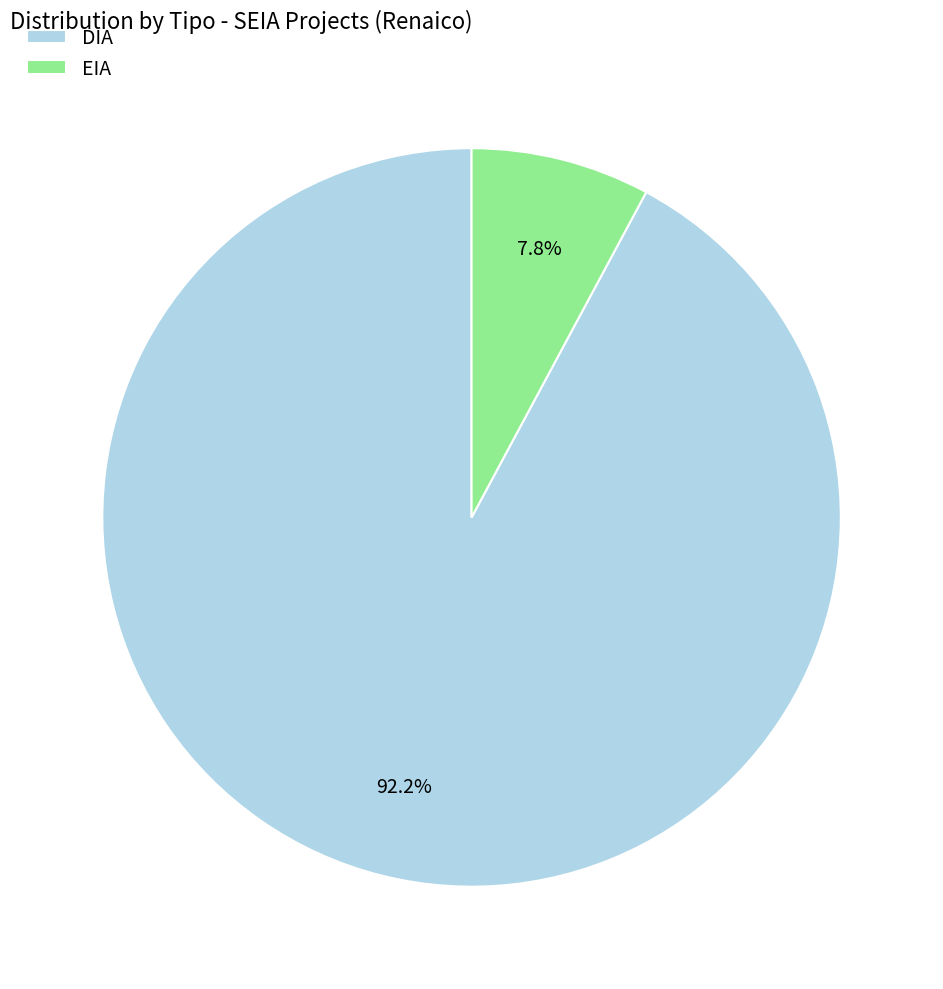

What is the smallest slice in the pie chart?

EIA